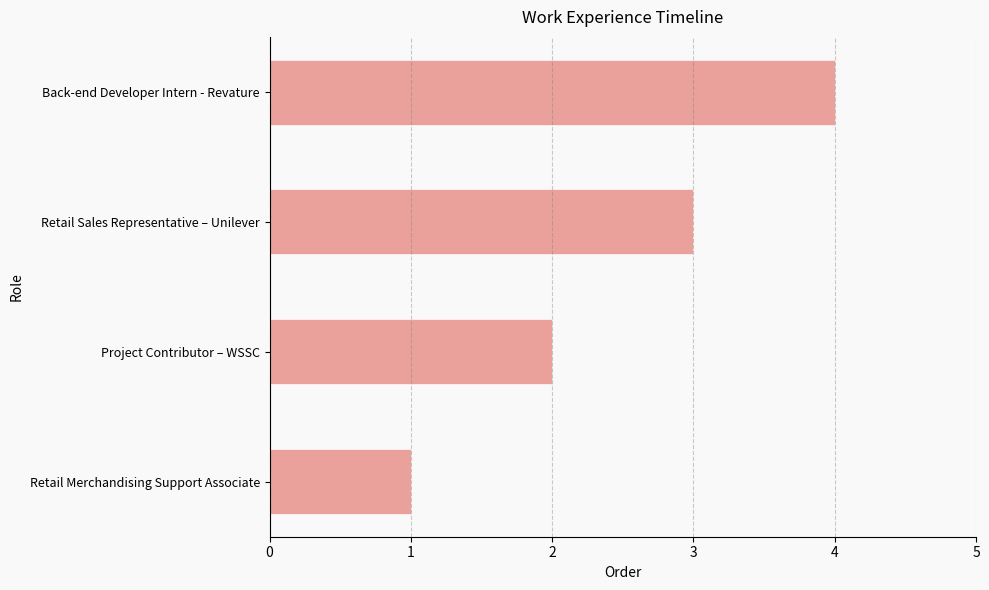

True or false: the data shows 1 at Retail Merchandising Support Associate.

True